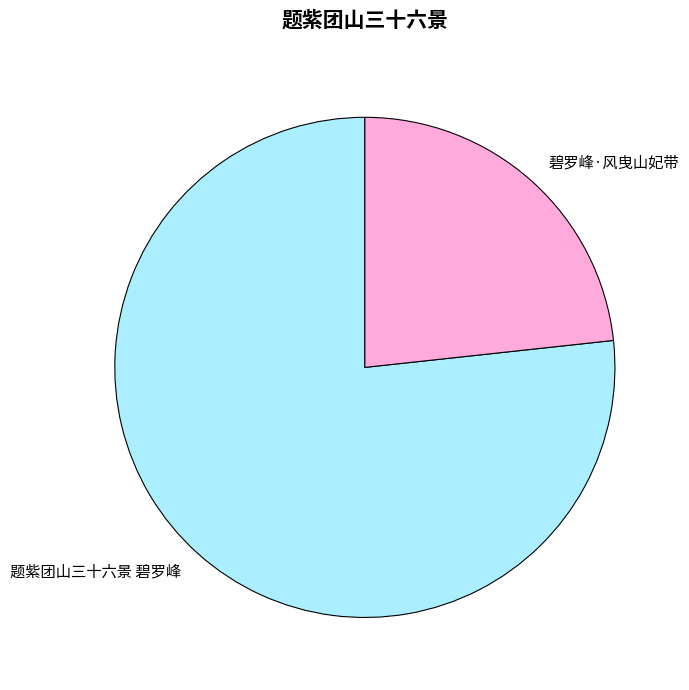

Approximately how many times larger is the value at 题紫团山三十六景 碧罗峰 compared to 碧罗峰·风曳山妃带?

3.3